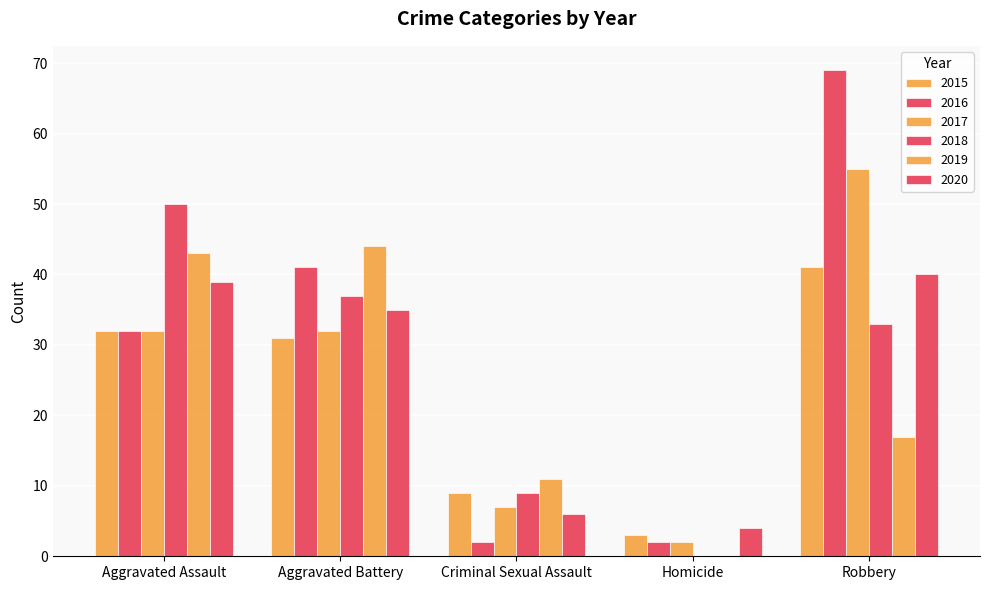

Reading left to right, what are all the values shown in this chart?

2015: Aggravated Assault=32	Aggravated Battery=31	Criminal Sexual Assault=9	Homicide=3	Robbery=41
2016: Aggravated Assault=32	Aggravated Battery=41	Criminal Sexual Assault=2	Homicide=2	Robbery=69
2017: Aggravated Assault=32	Aggravated Battery=32	Criminal Sexual Assault=7	Homicide=2	Robbery=55
2018: Aggravated Assault=50	Aggravated Battery=37	Criminal Sexual Assault=9	Homicide=0	Robbery=33
2019: Aggravated Assault=43	Aggravated Battery=44	Criminal Sexual Assault=11	Homicide=0	Robbery=17
2020: Aggravated Assault=39	Aggravated Battery=35	Criminal Sexual Assault=6	Homicide=4	Robbery=40